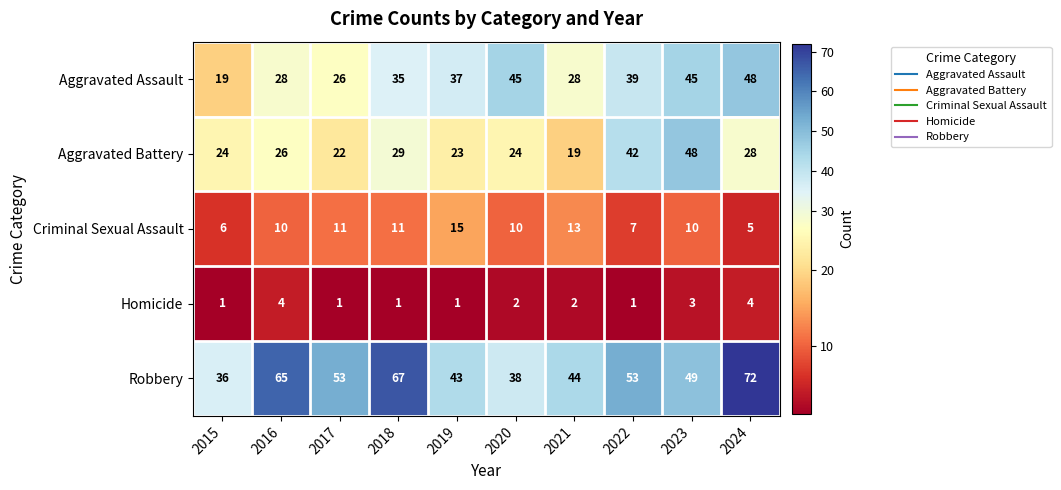

Is the value of Criminal Sexual Assault at 2017 greater than the value of Aggravated Battery at 2018?

No